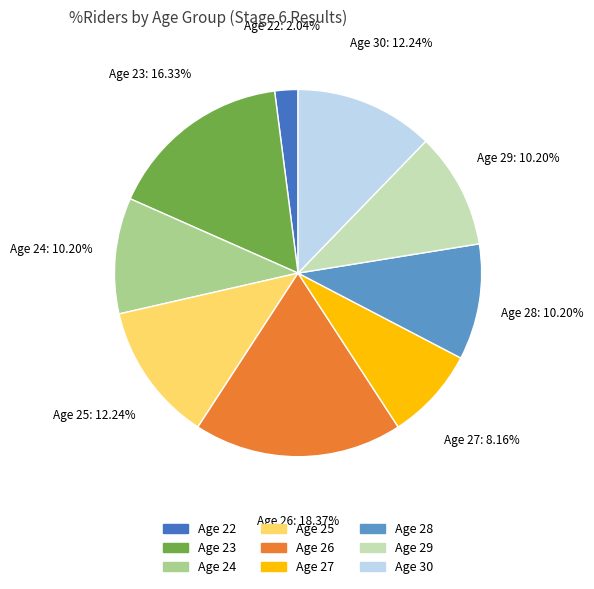

Does Age 28 account for over 50% of the chart?

No